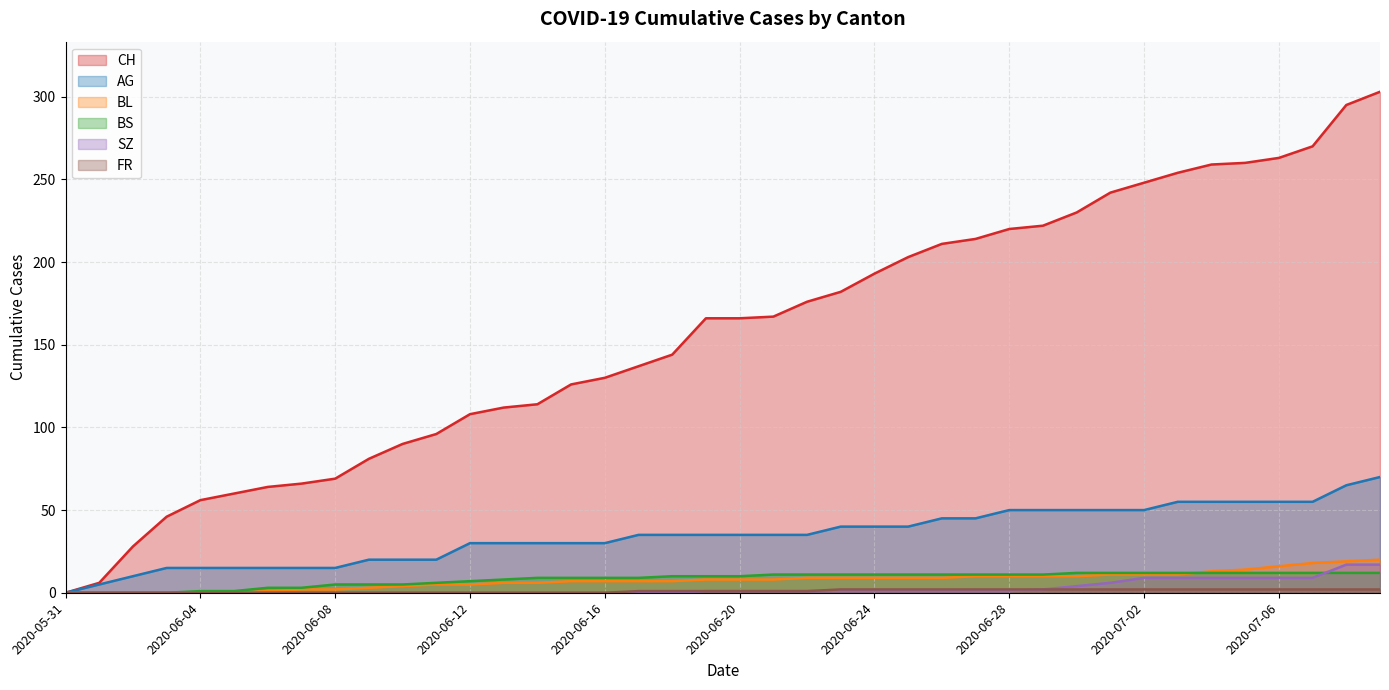

How many positive values does the BL series have?

34